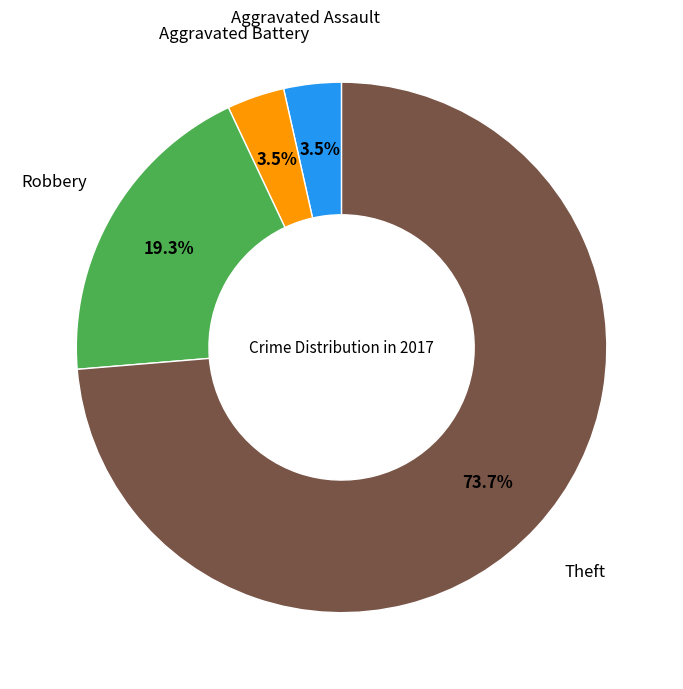

Is there any slice that represents more than half of the pie?

Yes